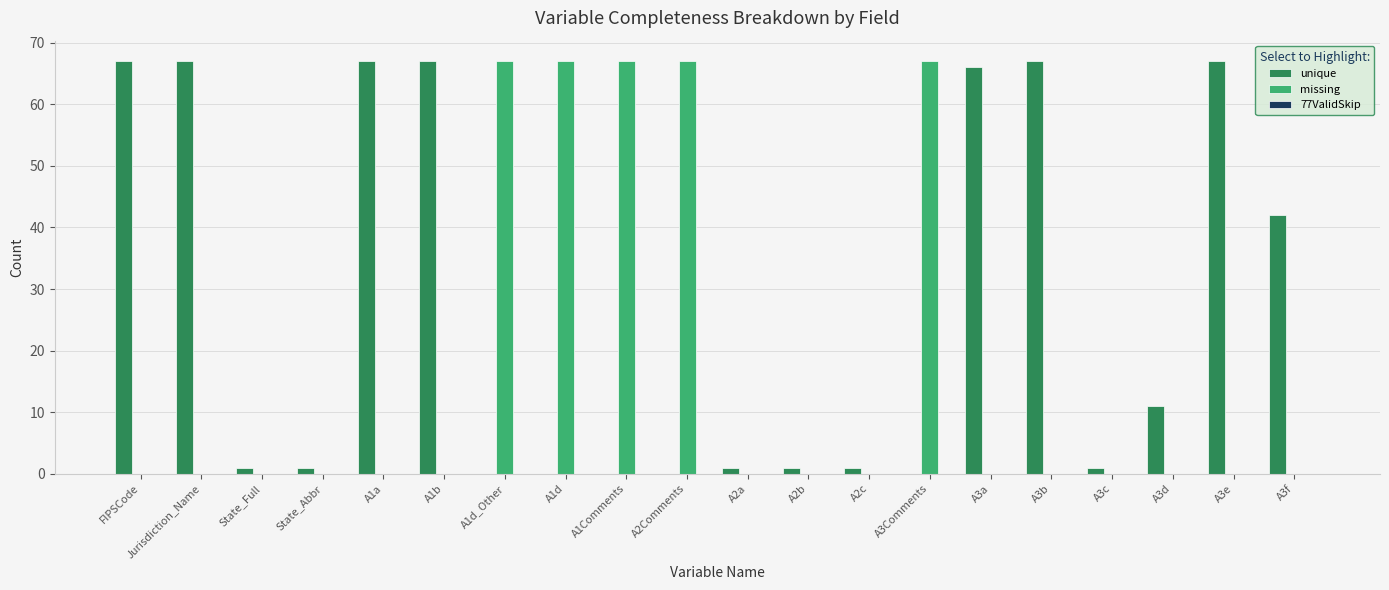

Is the value of unique at State_Full greater than the value of missing at A3d?

Yes